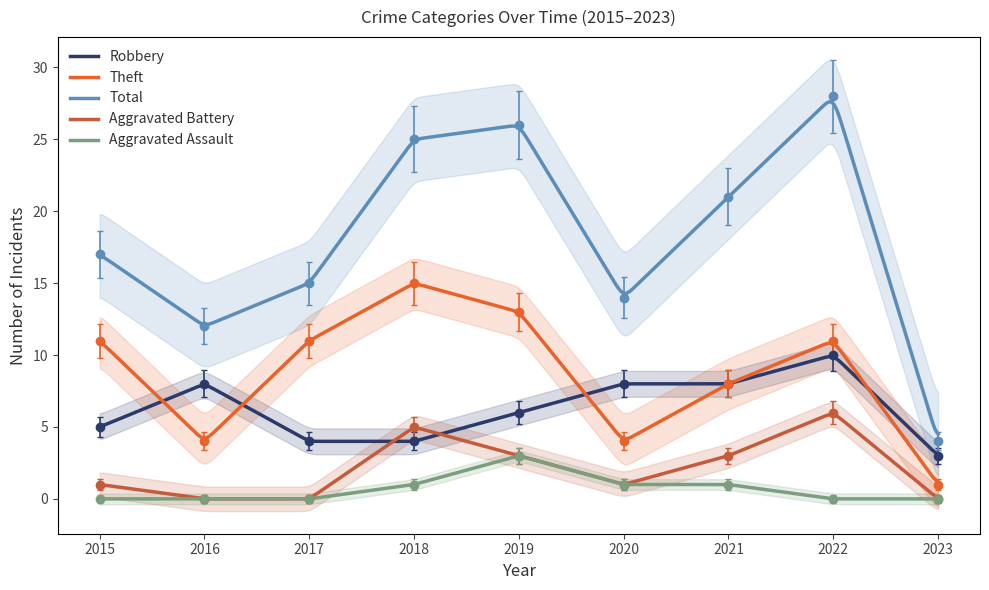

True or false: Aggravated Battery and Total cross at least once.

False